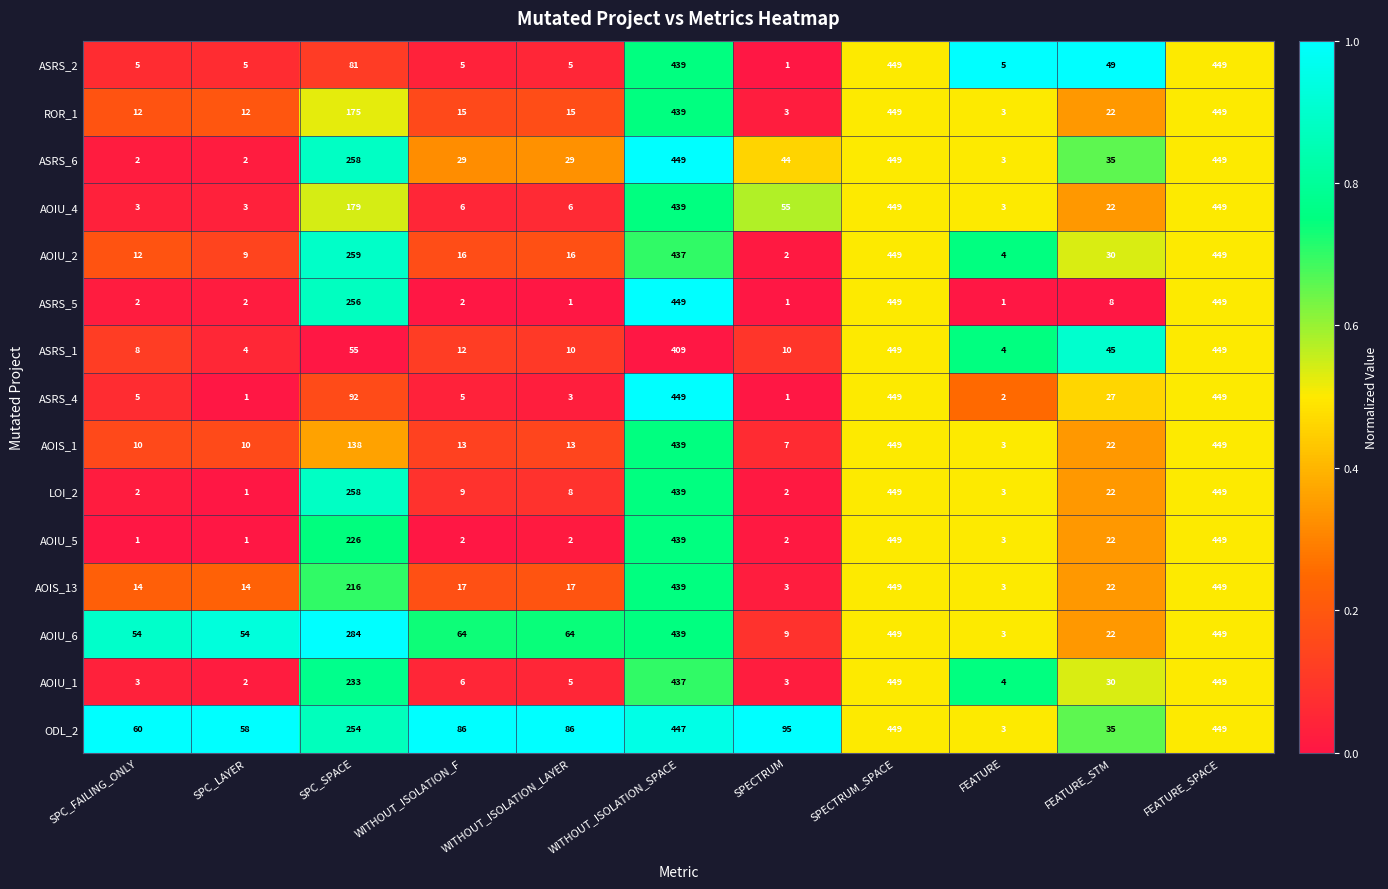

What is the difference between the second highest and minimum values in the AOIU_5 series?

448